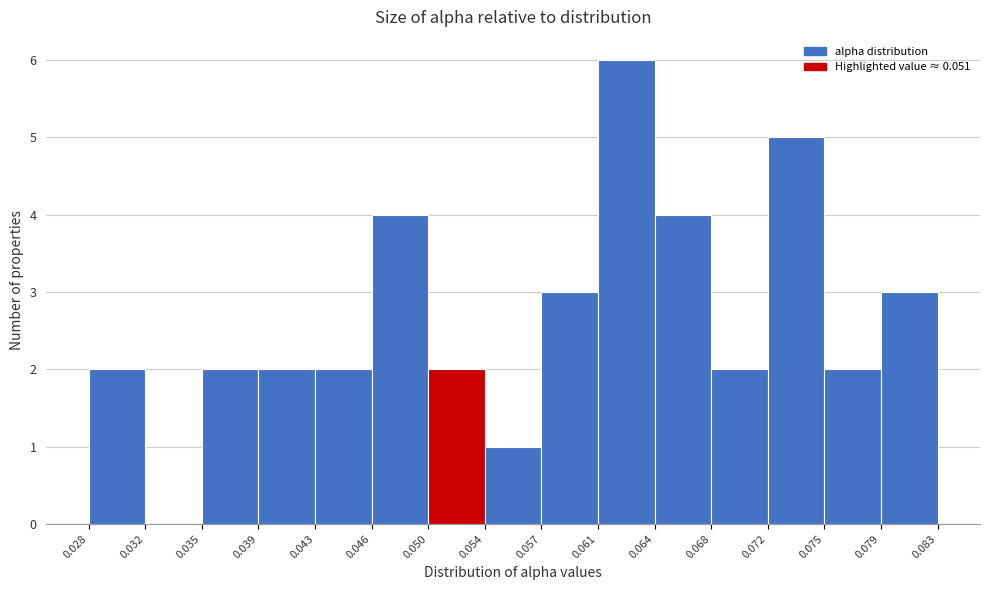

Reading left to right, list every bar in this chart as the range it spans on the x-axis followed by its height. The values are not printed on the chart, so give them approximately, as read against the axis.

0.028 to 0.032: 2
0.032 to 0.035: 0
0.035 to 0.039: 2
0.039 to 0.043: 2
0.043 to 0.046: 2
0.046 to 0.050: 4
0.050 to 0.054: 2
0.054 to 0.057: 1
0.057 to 0.061: 3
0.061 to 0.064: 6
0.064 to 0.068: 4
0.068 to 0.072: 2
0.072 to 0.075: 5
0.075 to 0.079: 2
0.079 to 0.083: 3